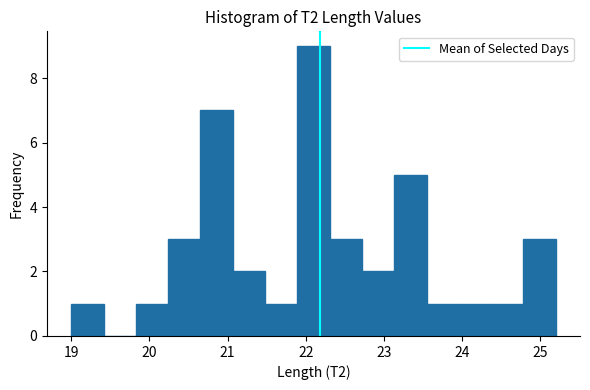

Reading left to right, list every bar in this chart as the range it spans on the x-axis followed by its height. Neither the bar edges nor the heights are printed on the chart, so give them approximately, as read against the axes.

19.0 to 19.4: 1
19.4 to 19.8: 0
19.8 to 20.2: 1
20.2 to 20.7: 3
20.7 to 21.1: 7
21.1 to 21.5: 2
21.5 to 21.9: 1
21.9 to 22.3: 9
22.3 to 22.7: 3
22.7 to 23.1: 2
23.1 to 23.5: 5
23.5 to 24.0: 1
24.0 to 24.4: 1
24.4 to 24.8: 1
24.8 to 25.2: 3